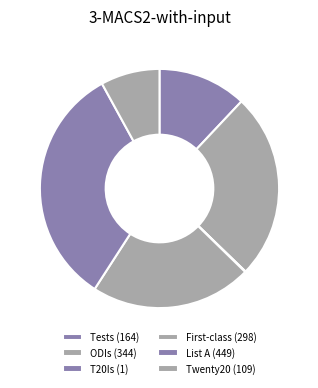

How many slices are in this pie chart?

6